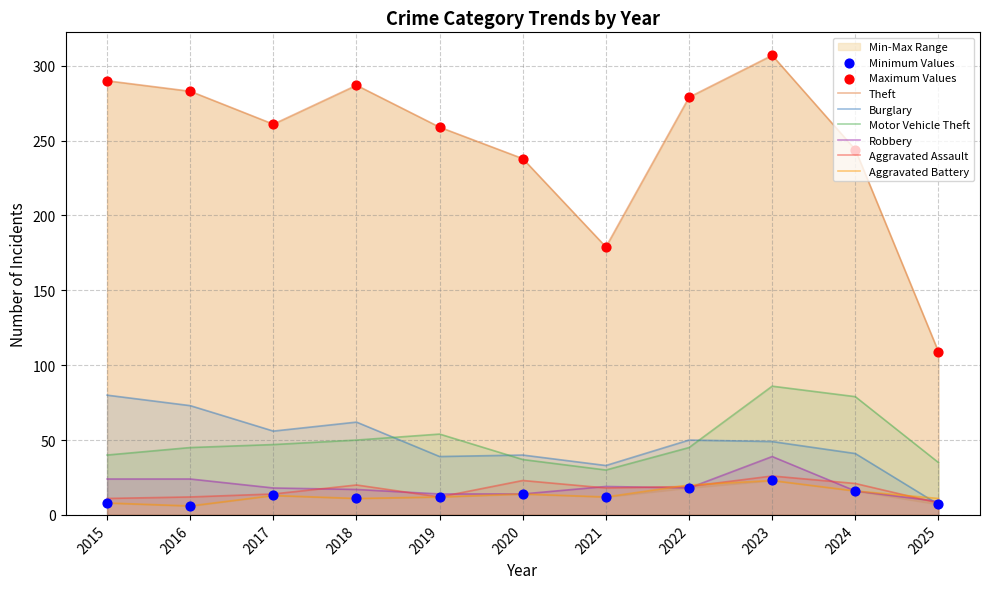

At which category is the sum across all series the highest?

2023